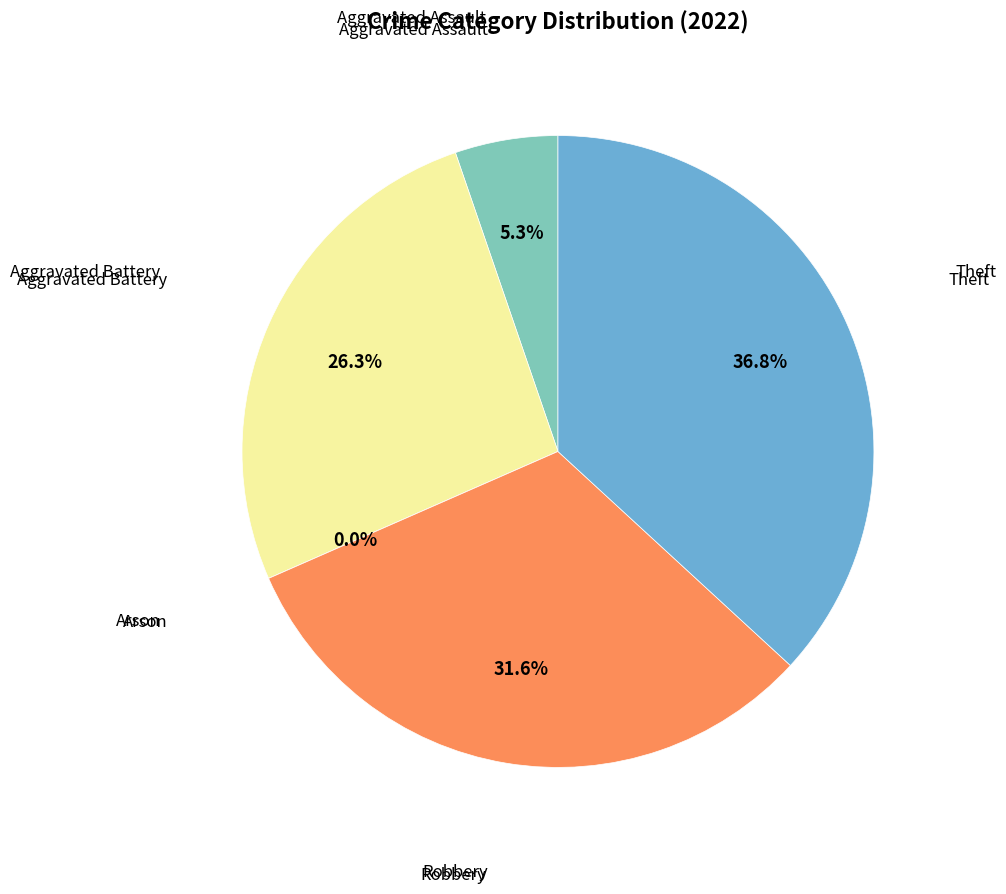

How much of the chart is everything except Arson?

100.0%